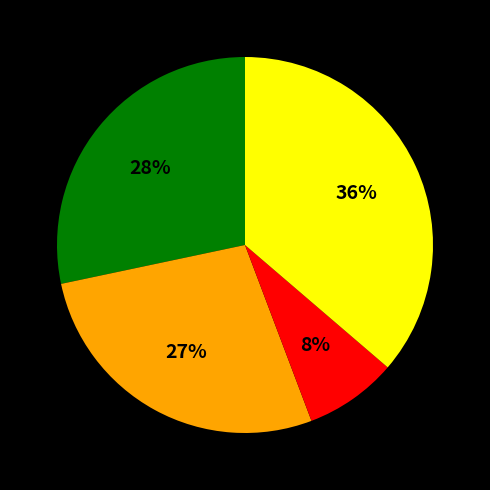

Is there a majority slice in this chart?

No